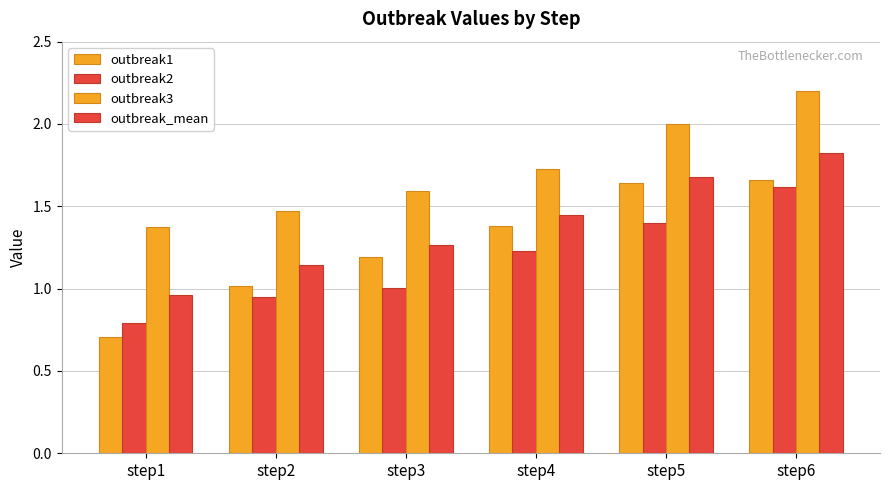

What is the average value of the outbreak1 series?

1.3